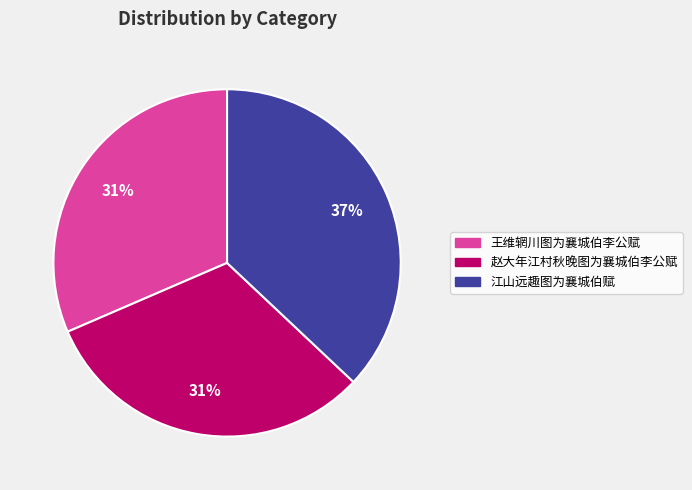

How many segments does this pie chart have?

3